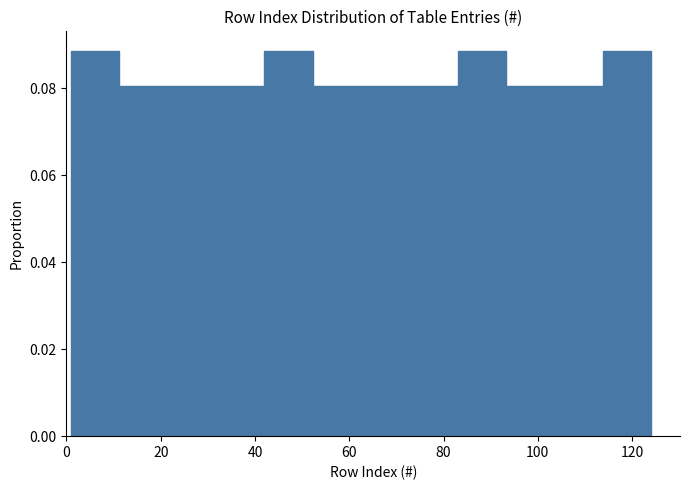

Reading left to right, transcribe this chart: for each bar, give the range it covers on the x-axis and its height. Neither the bar edges nor the heights are printed on the chart, so give them approximately, as read against the axes.

2 to 12: 0.088
12 to 22: 0.080
22 to 32: 0.080
32 to 42: 0.080
42 to 52: 0.088
52 to 62: 0.080
62 to 72: 0.080
72 to 84: 0.080
84 to 94: 0.088
94 to 104: 0.080
104 to 114: 0.080
114 to 124: 0.088